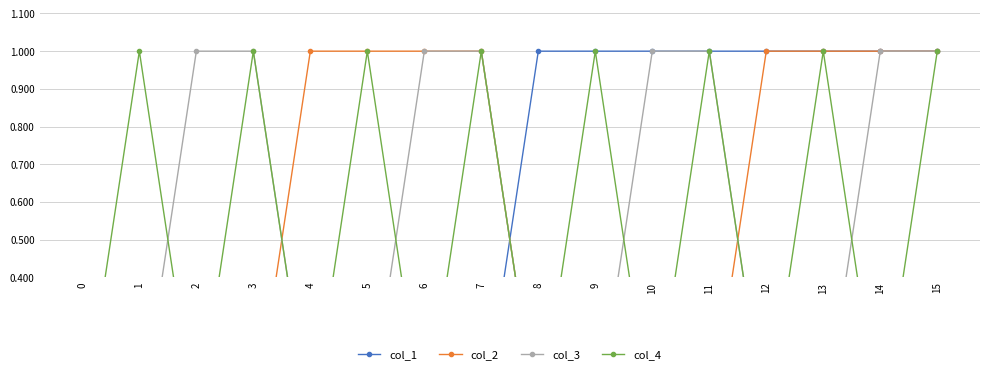

Which category has the highest value across all series?

8